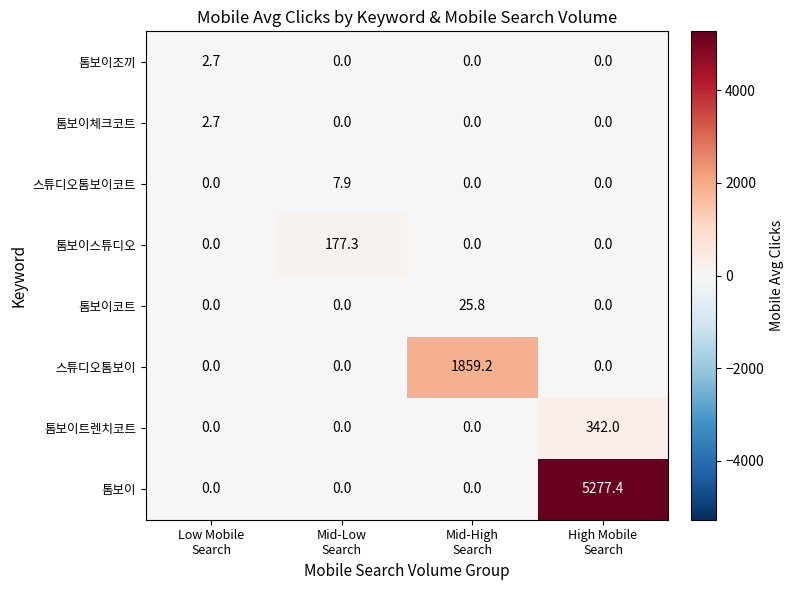

What is the difference between the maximum and second lowest values in the 톰보이 series?

5277.4